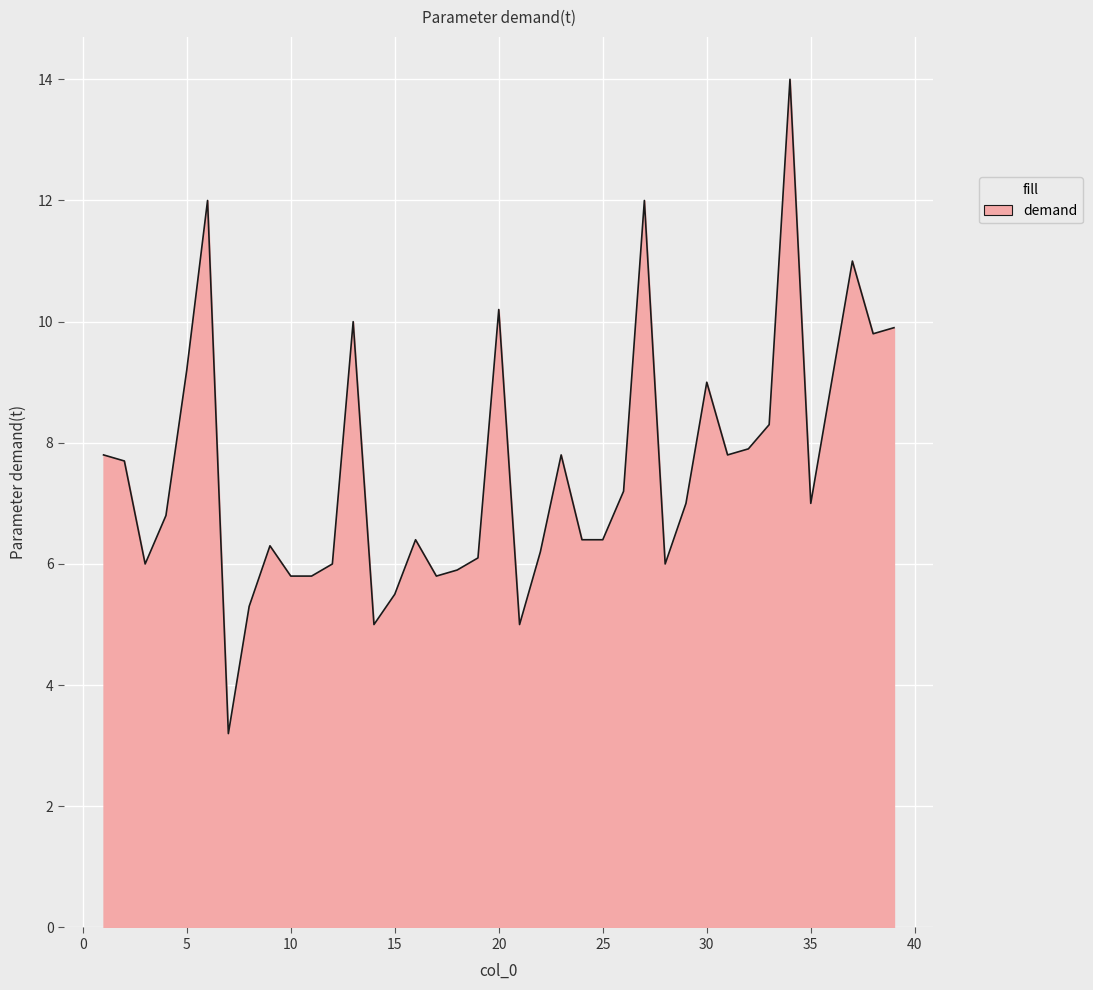

What is the average value?

7.6